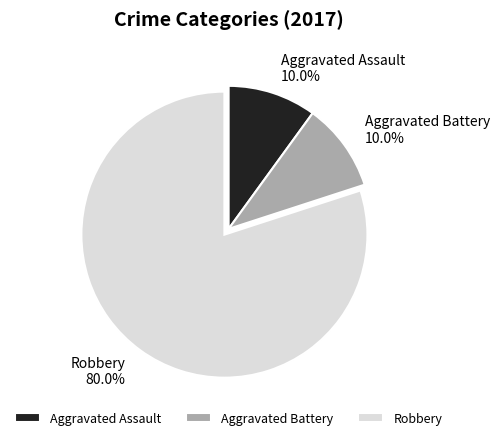

Which category has the biggest portion of the pie?

Robbery